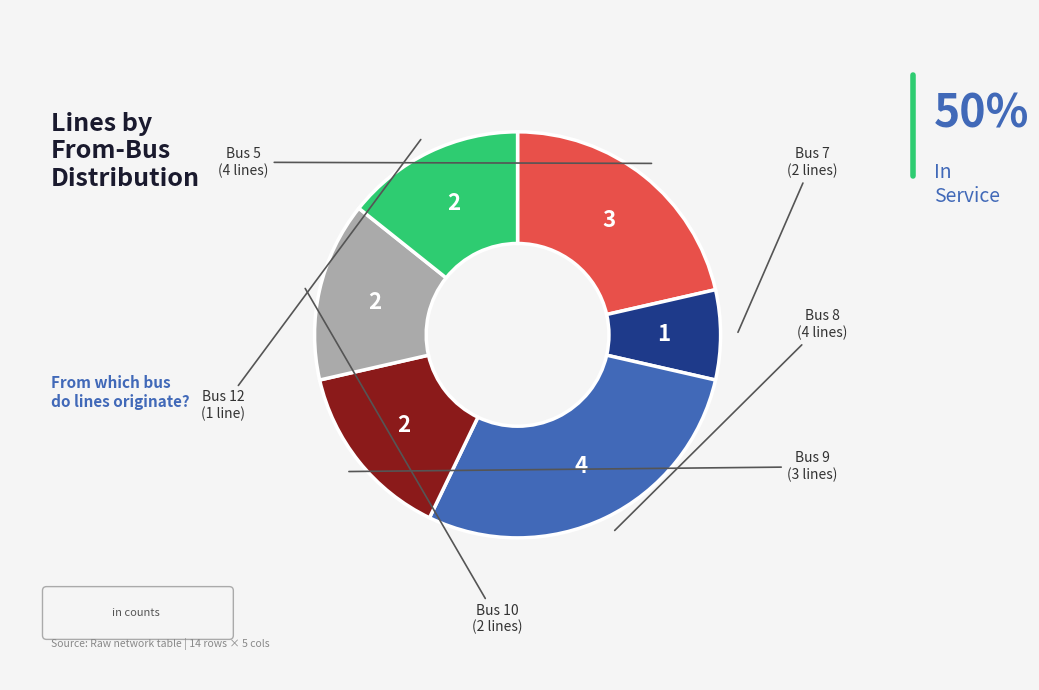

Count the number of slices in the pie.

6